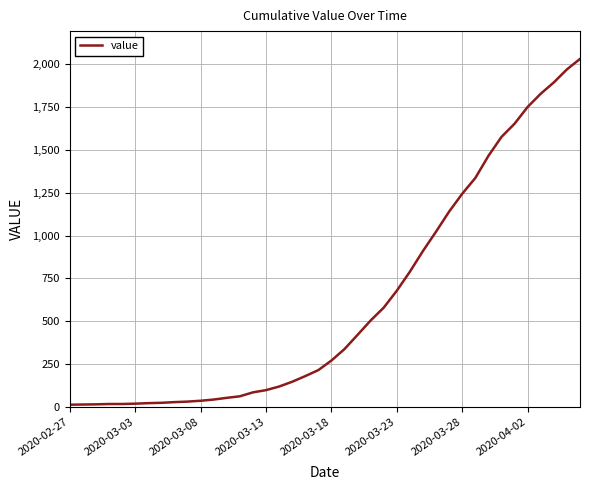

What is the maximum value shown in the chart?

2032